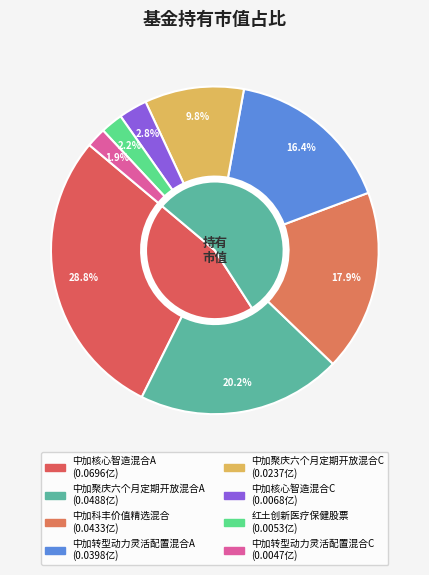

Is it true that 中加核心智造混合A is 29% of the pie?

True